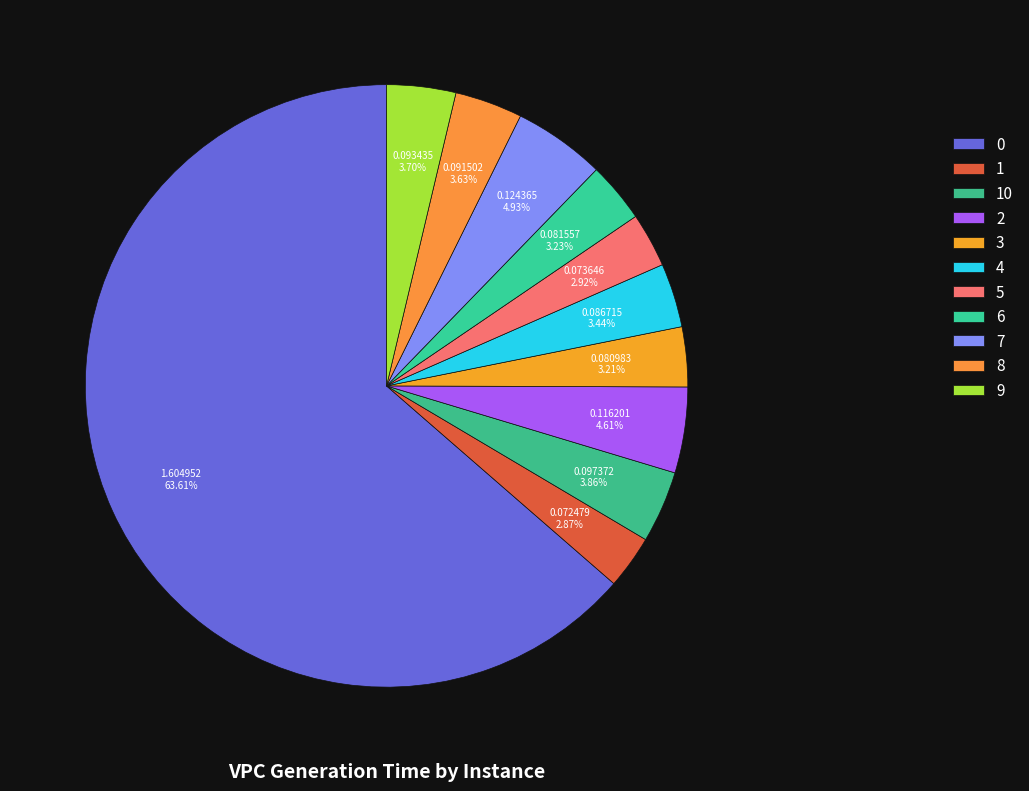

To the nearest percent, what is the average slice percentage?

9%